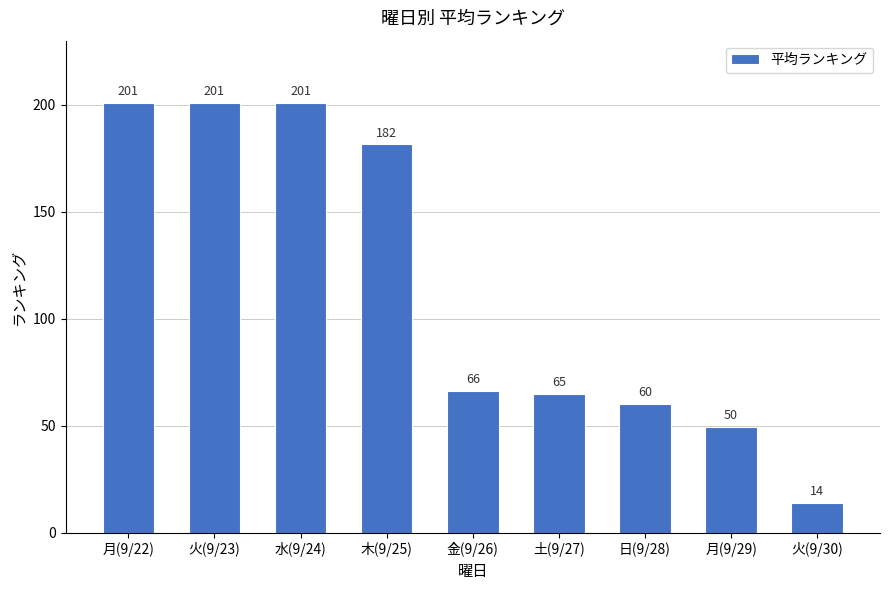

What position from the right is 金(9/26)?

5